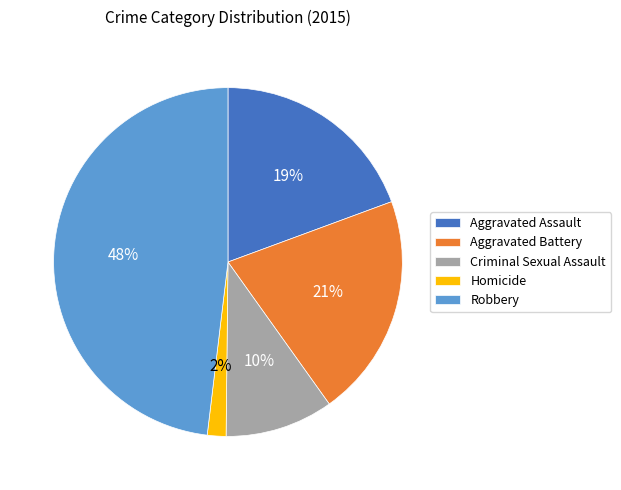

Count the number of slices in the pie.

5